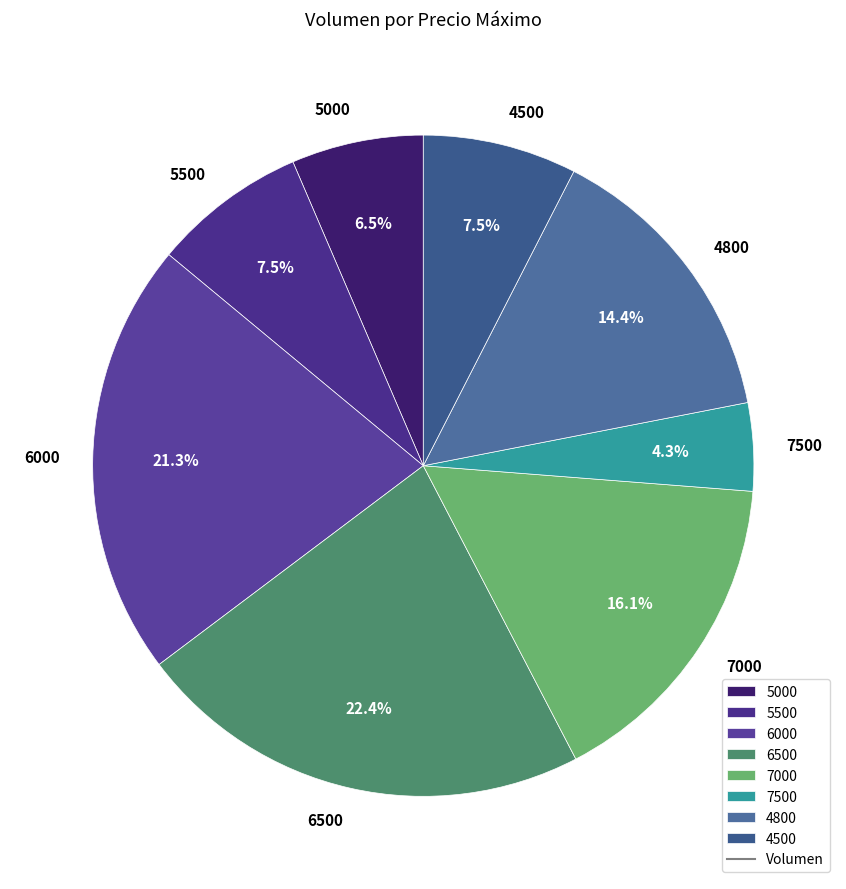

Which has a higher value, 4800 or 6500?

6500